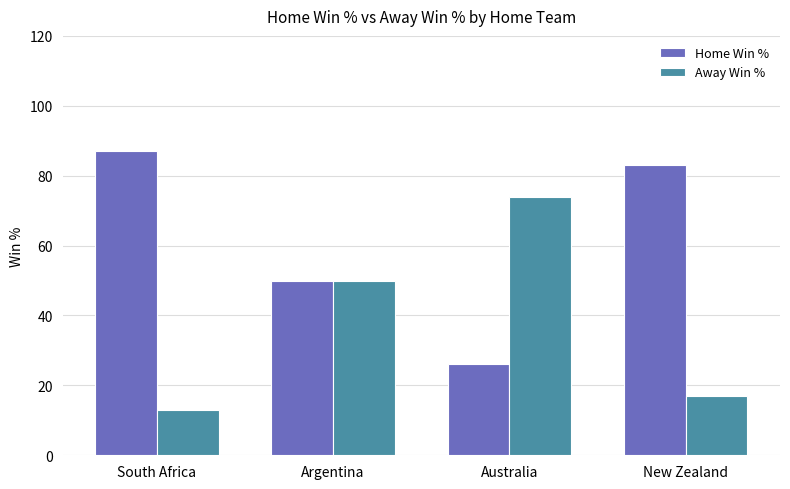

What is the label of the 4th bar from the left?

New Zealand